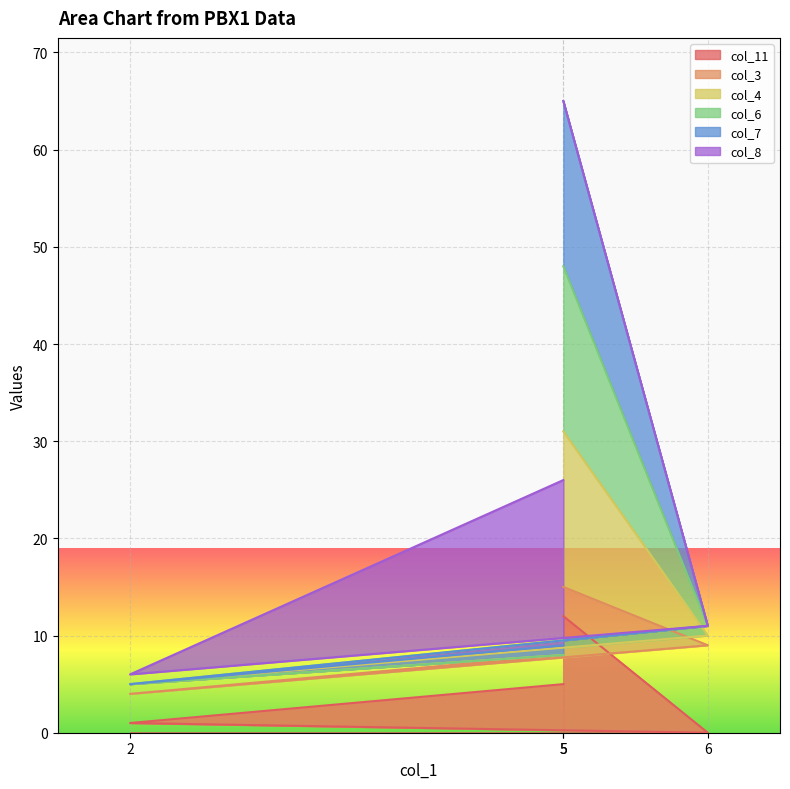

True or false: col_4 and col_6 cross at least once.

False